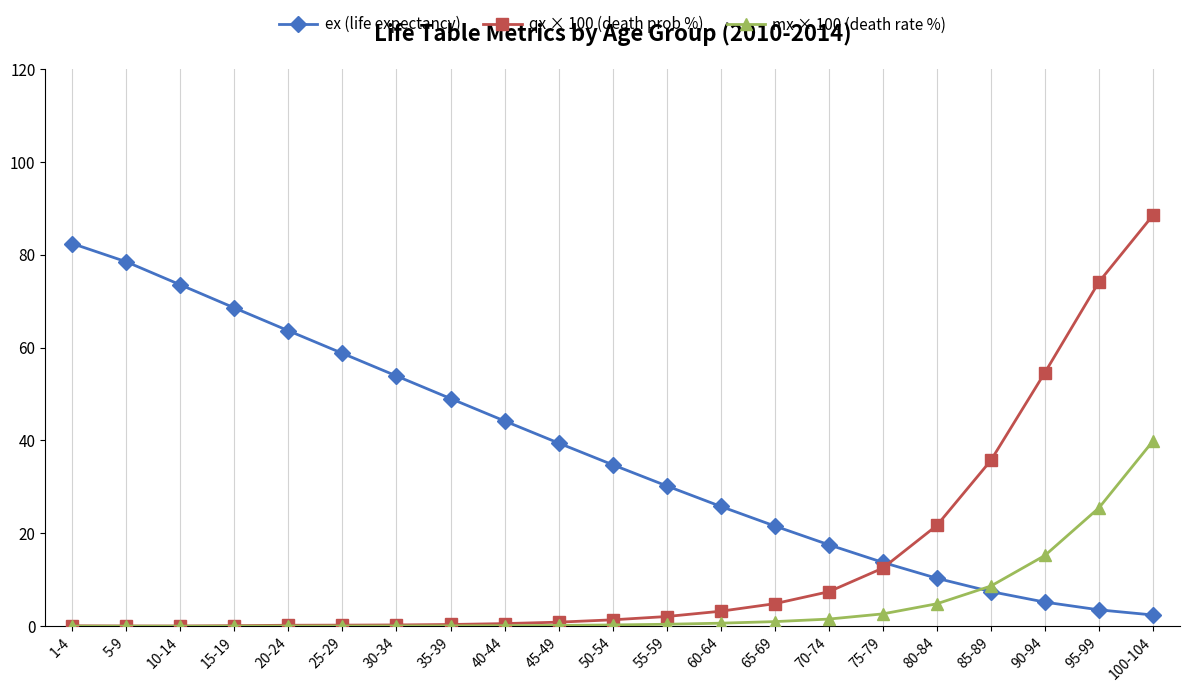

True or false: ex (life expectancy) has more than 1 points higher than both neighbors.

False